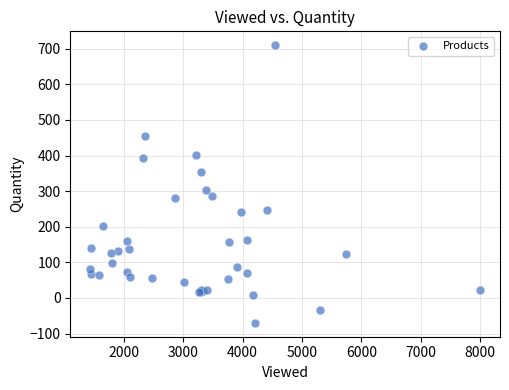

What Y value in the scatter plot is closest to 320?

303